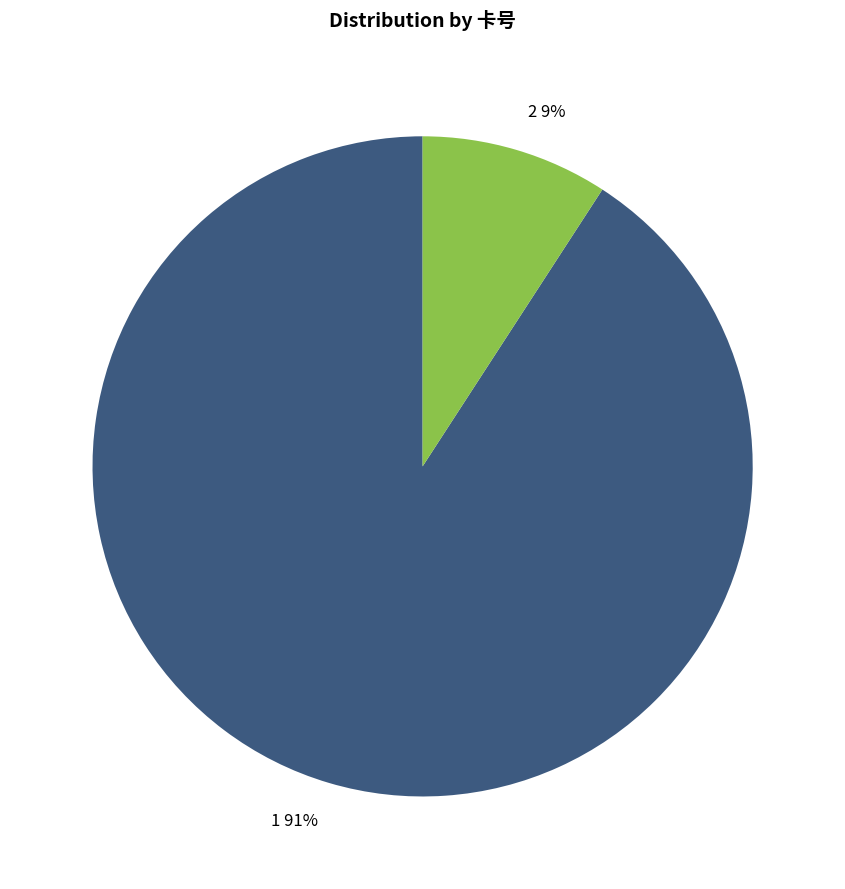

Which slice is the largest?

1